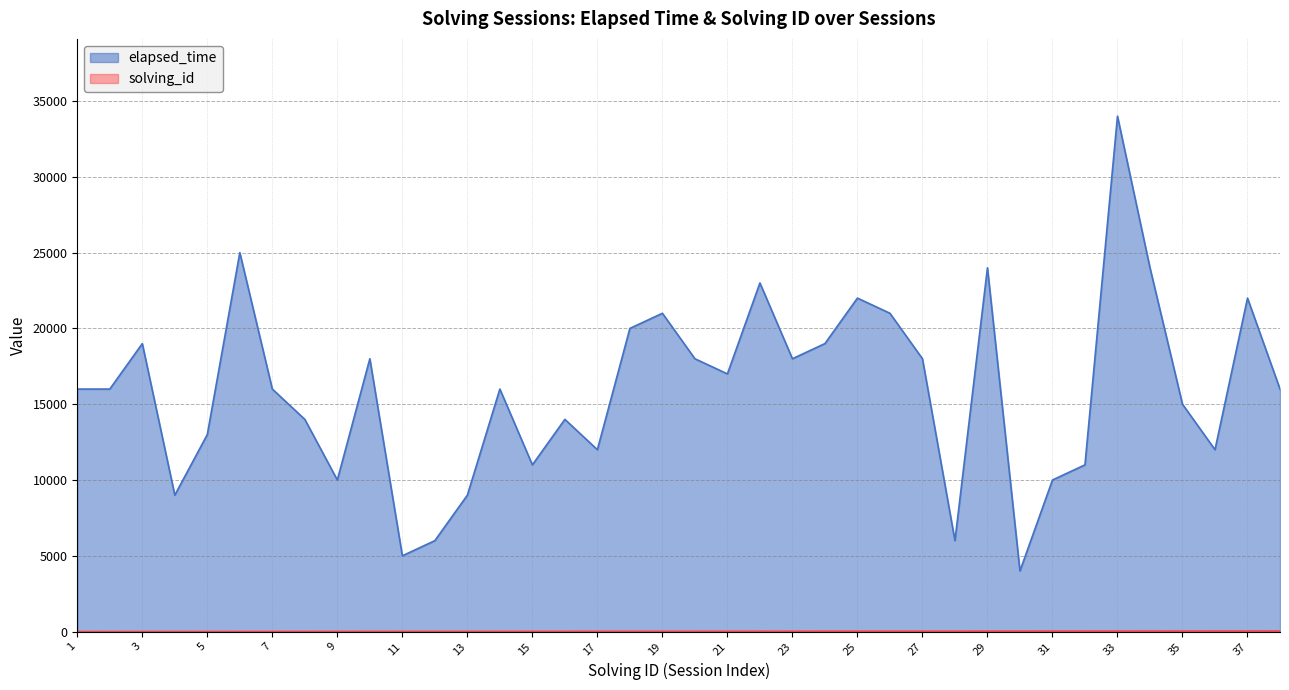

Which has a higher value, 8 or 37?

37